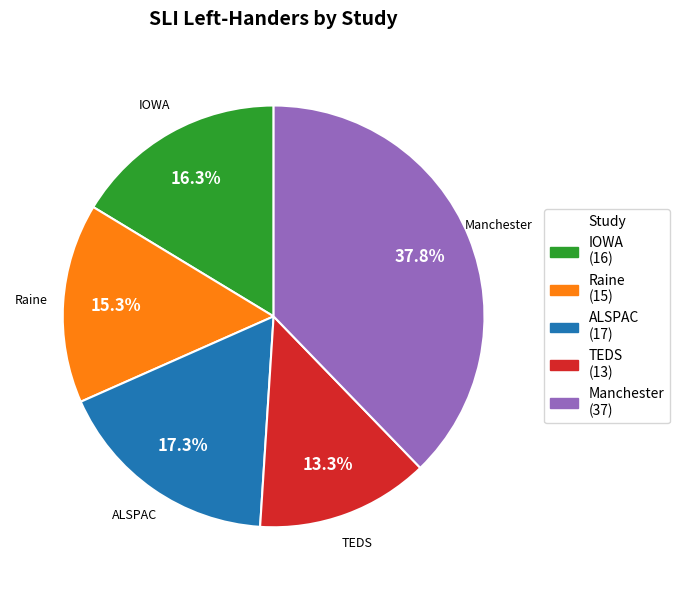

Which category has the biggest portion of the pie?

Manchester